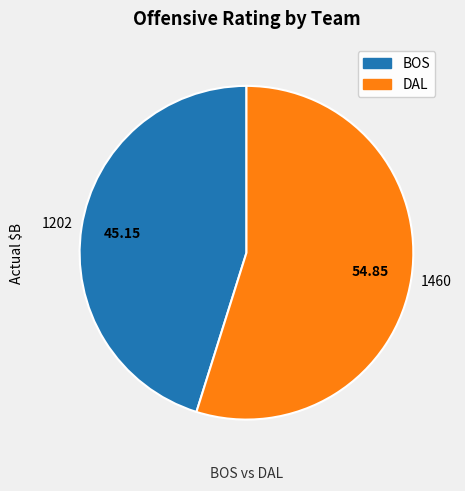

Is there any slice that represents more than half of the pie?

Yes